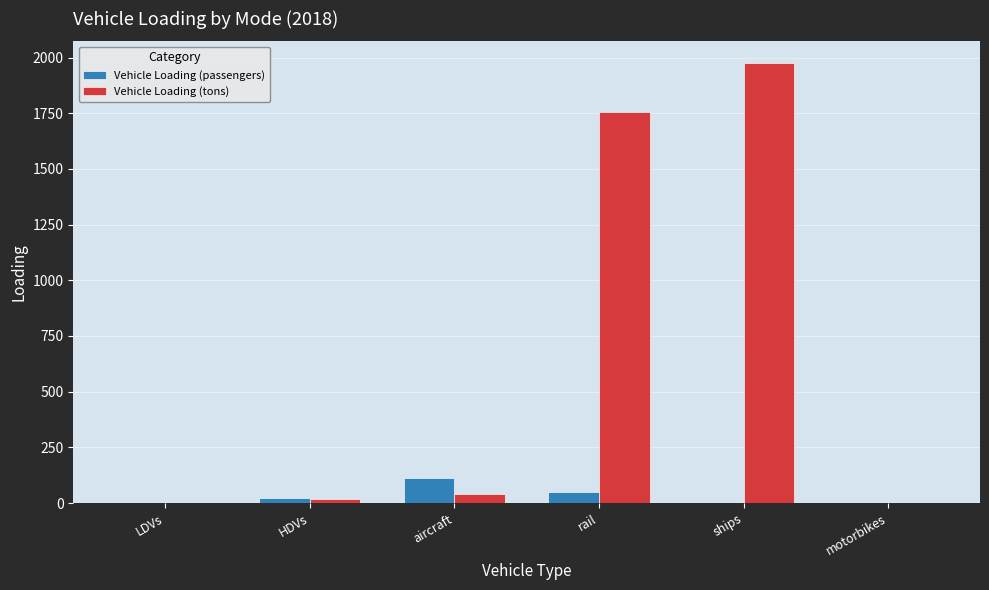

Where is Vehicle Loading (tons) nearest to the value 987?

rail